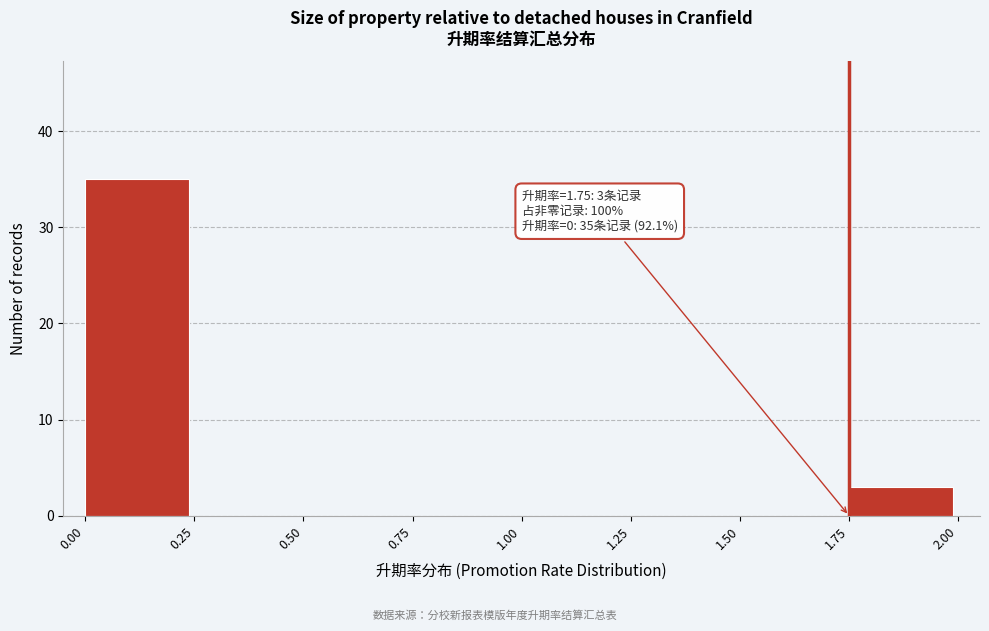

Which range on the x-axis has the tallest bar?

0.00 to 0.25